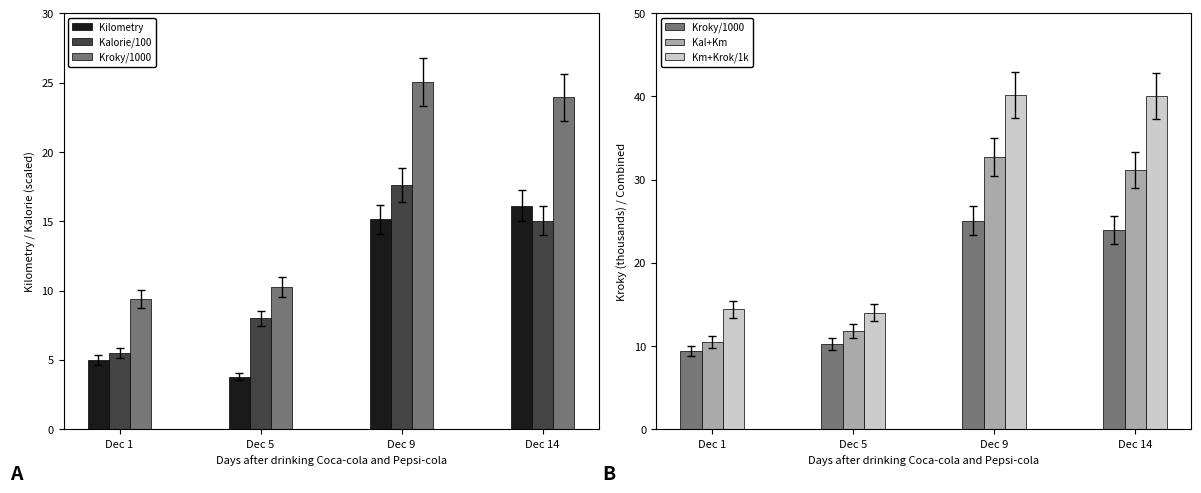

Reading left to right, list all the values displayed in this chart.

Kilometry: 5.0	3.8	15.1	16.1
Kalorie/100: 5.5	8.0	17.6	15.1
Kroky/1000: 9.4	10.2	25.0	23.9
Kal+Km: 10.5	11.8	32.7	31.2
Km+Krok/1k: 14.4	14.0	40.2	40.1